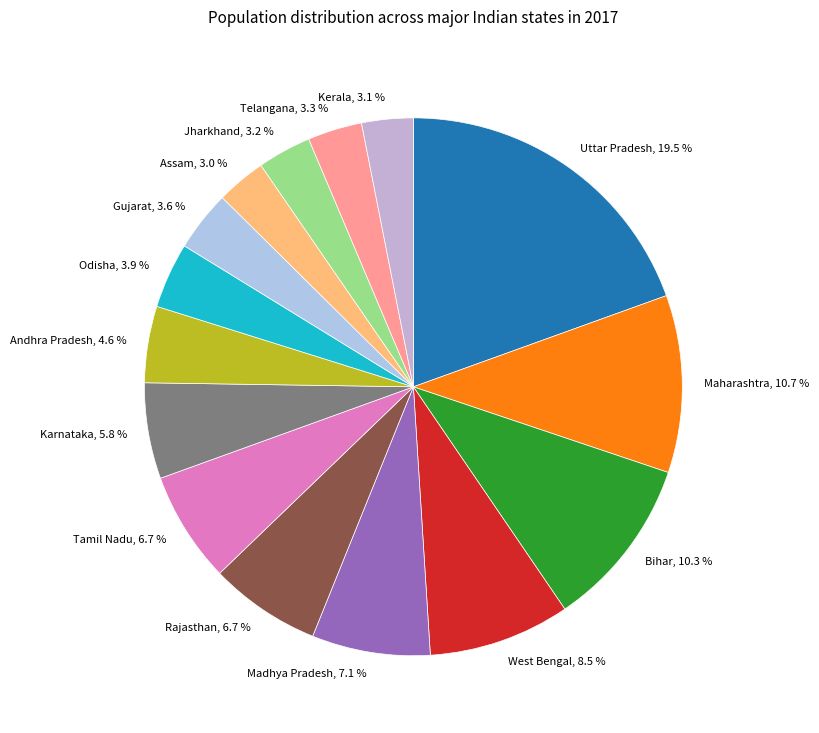

Approximately how many times larger is the value at Odisha, 3.9 % compared to Bihar, 10.3 %?

0.4